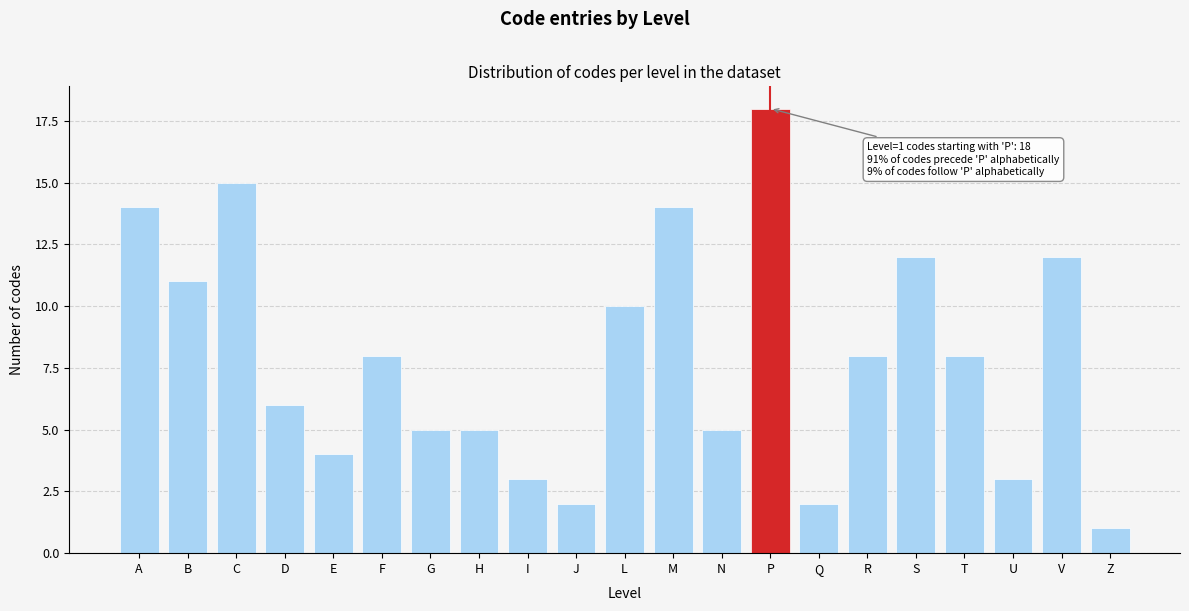

Reading left to right, extract all data points from this chart.

14	11	15	6	4	8	5	5	3	2	10	14	5	18	2	8	12	8	3	12	1